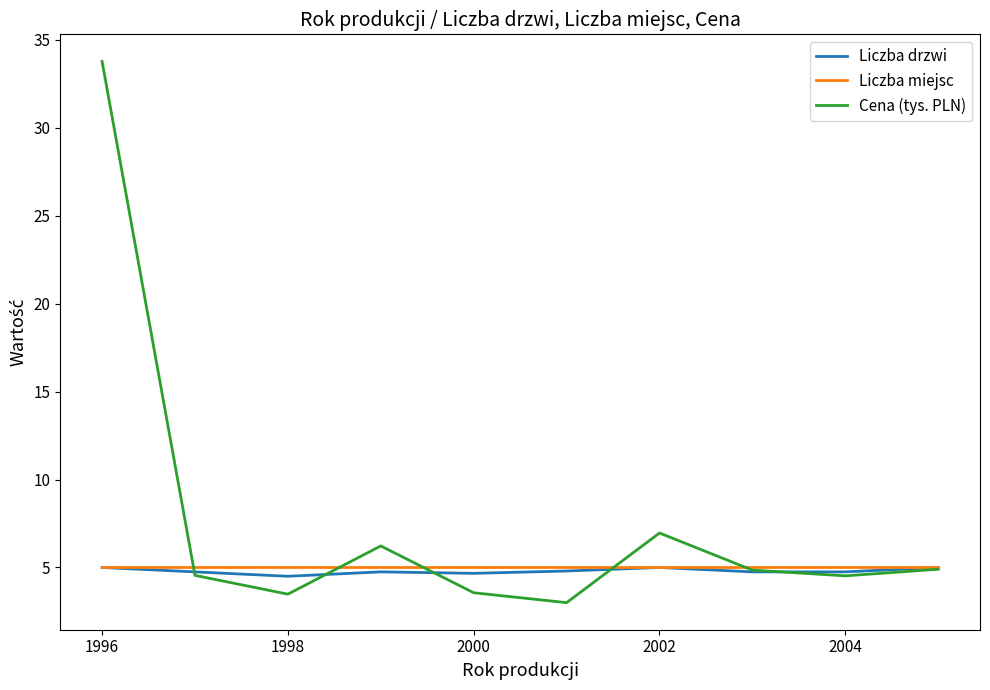

Which series has the largest range (max minus min)?

Cena (tys. PLN)